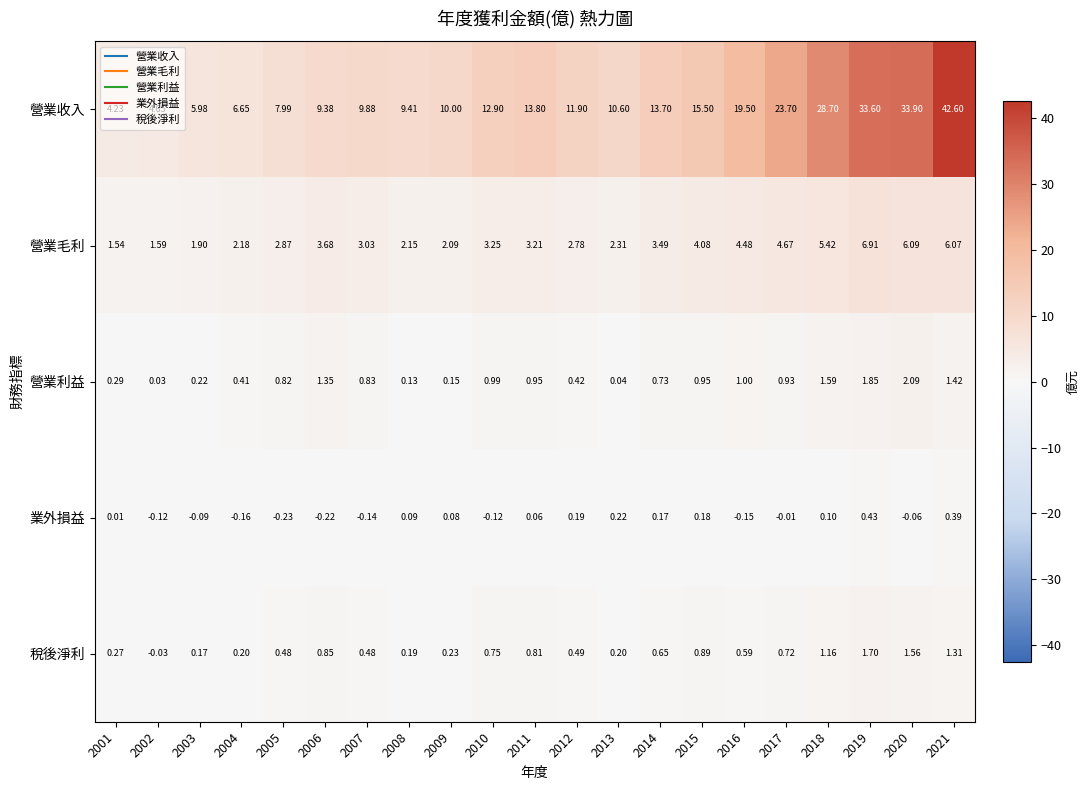

Is the value of 營業利益 at 2001 greater than the value of 營業毛利 at 2008?

No